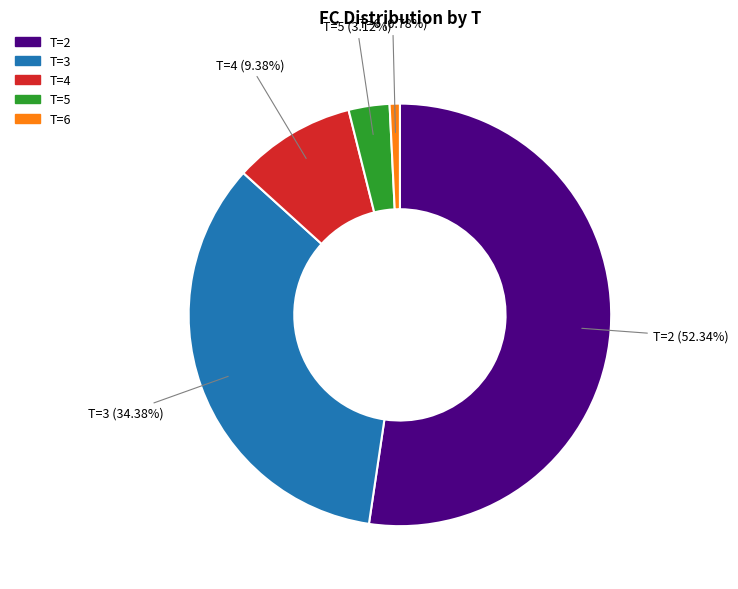

How many slices are in this pie chart?

5